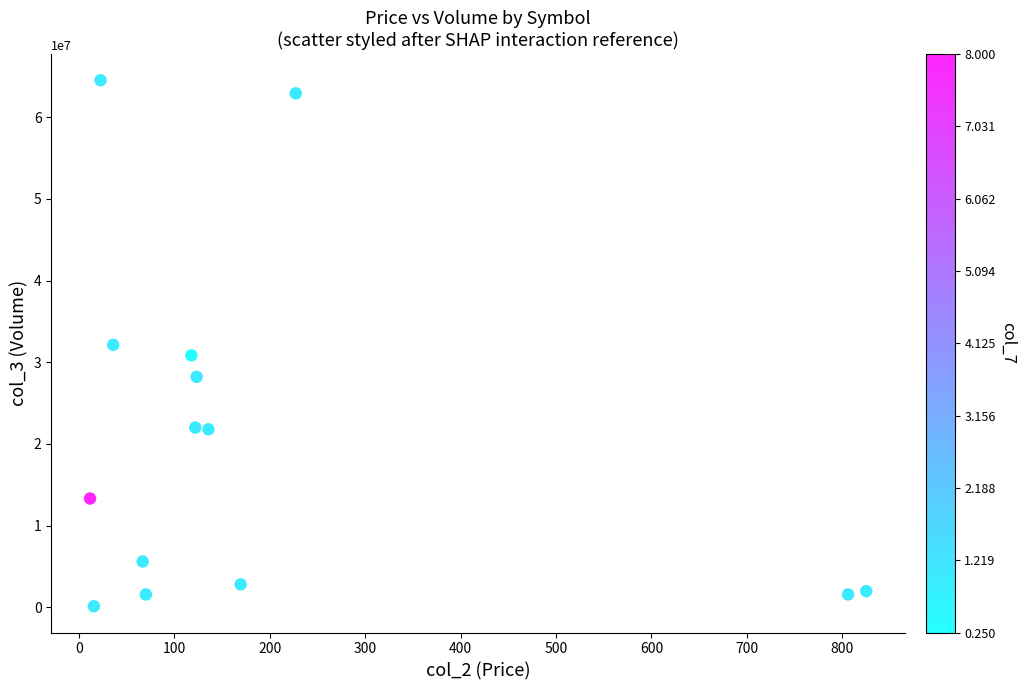

How many points are shown in the scatter plot?

14